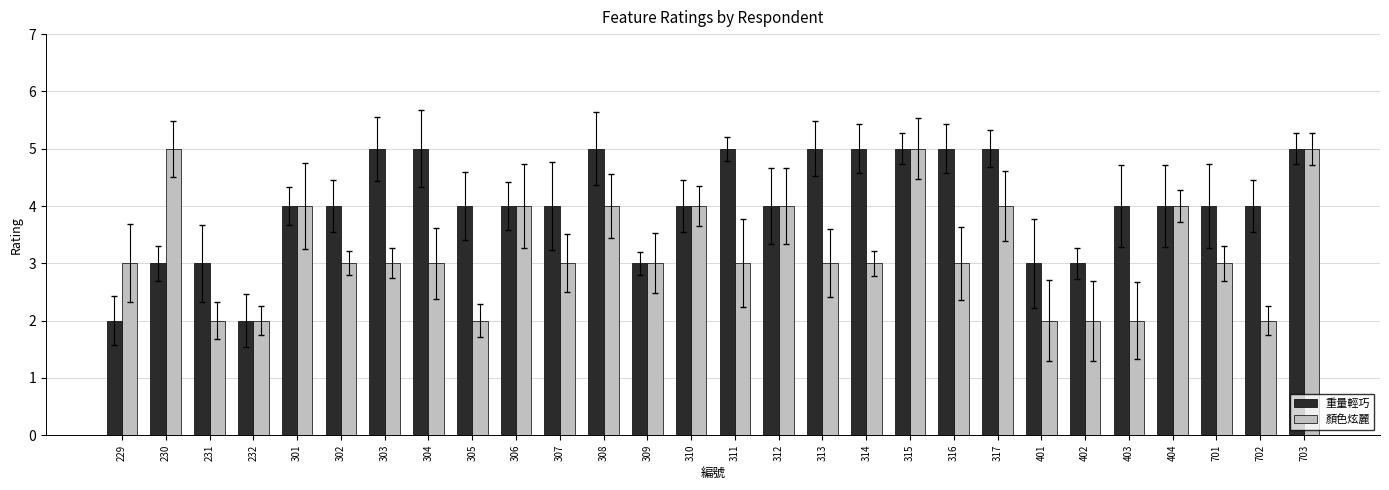

What is the difference between the 顏色炫麗 values at 314 and 232?

1